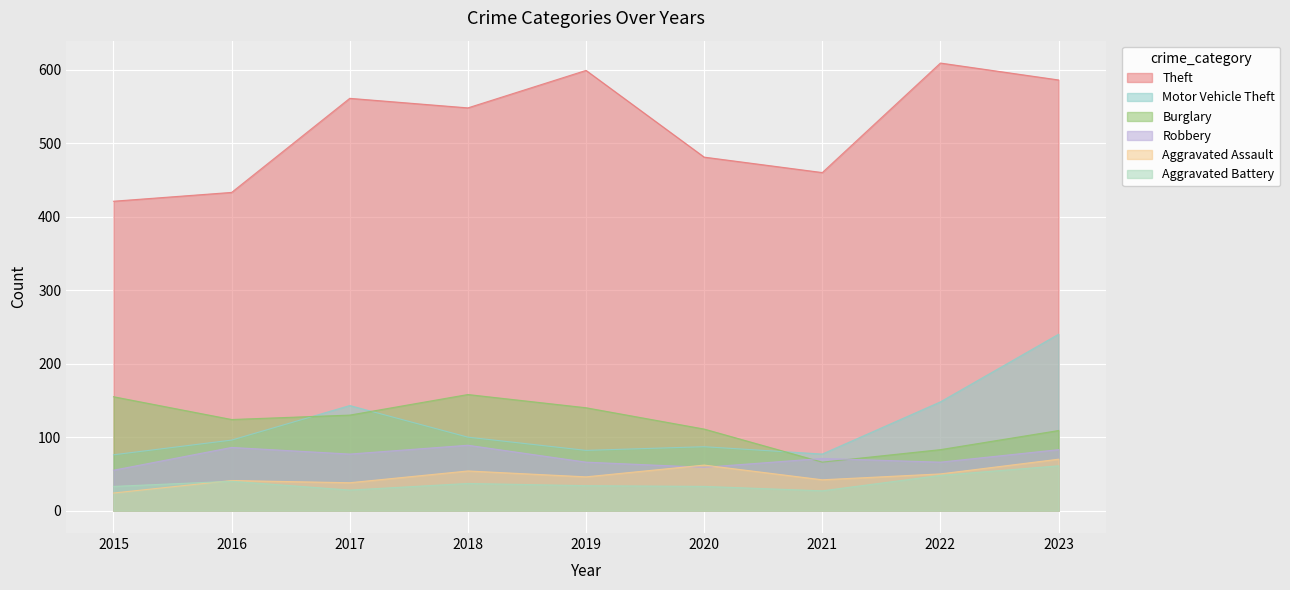

What is the value of the Aggravated Assault point at the 5th from the left?

46